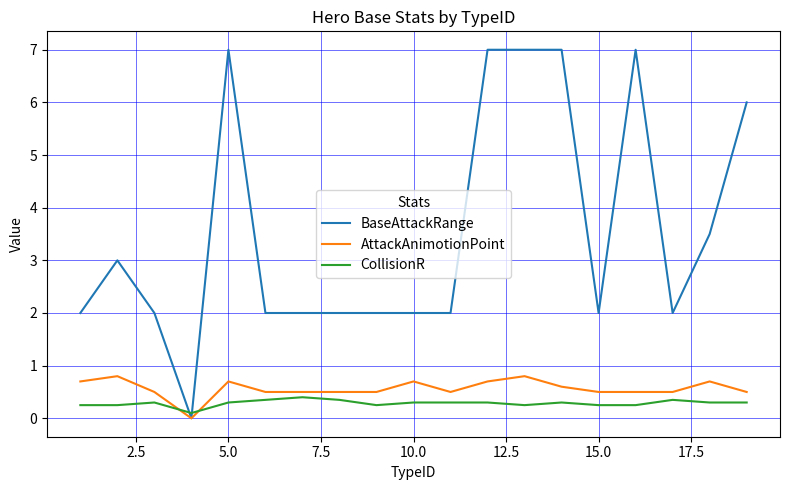

Which series has the largest range (max minus min)?

BaseAttackRange